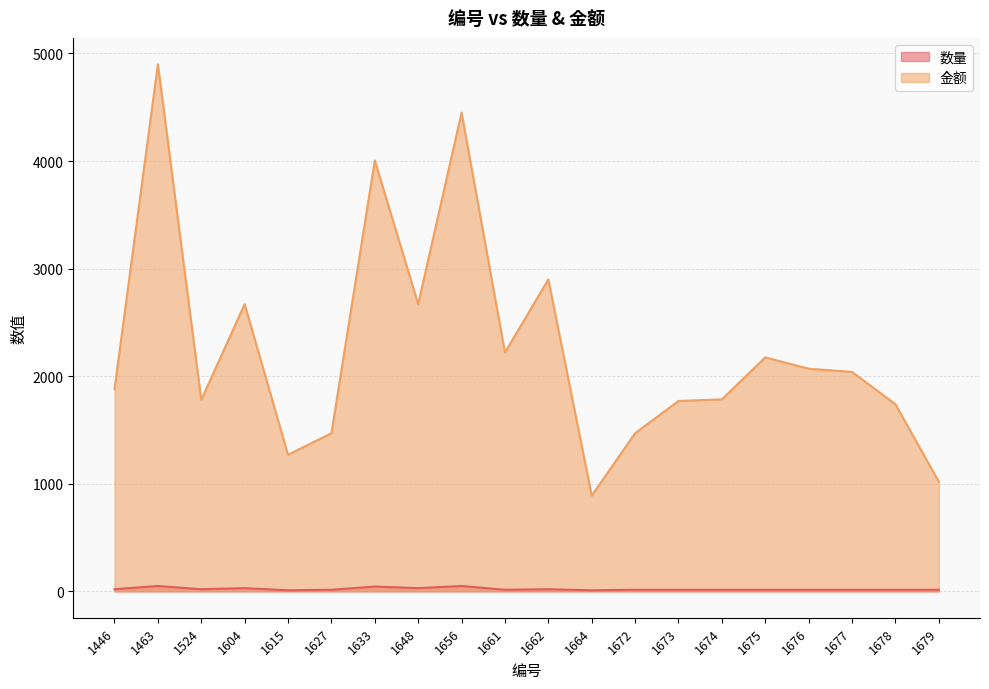

What is the spread (max minus min) of values at 1604?

2640